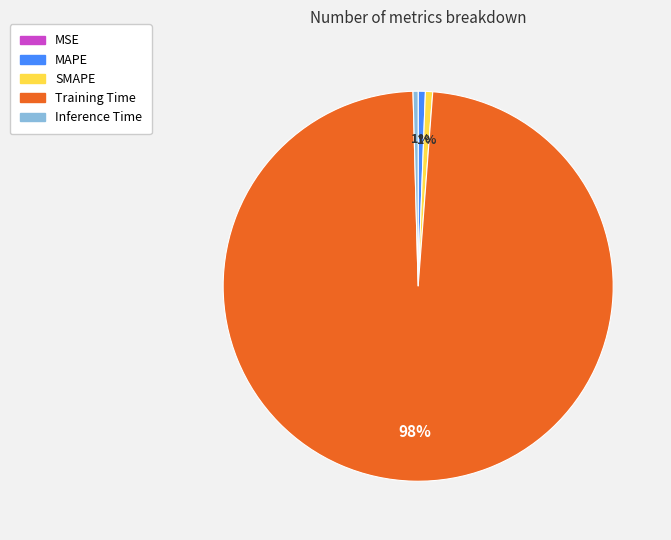

True or false: MAPE accounts for 1% of the total.

True